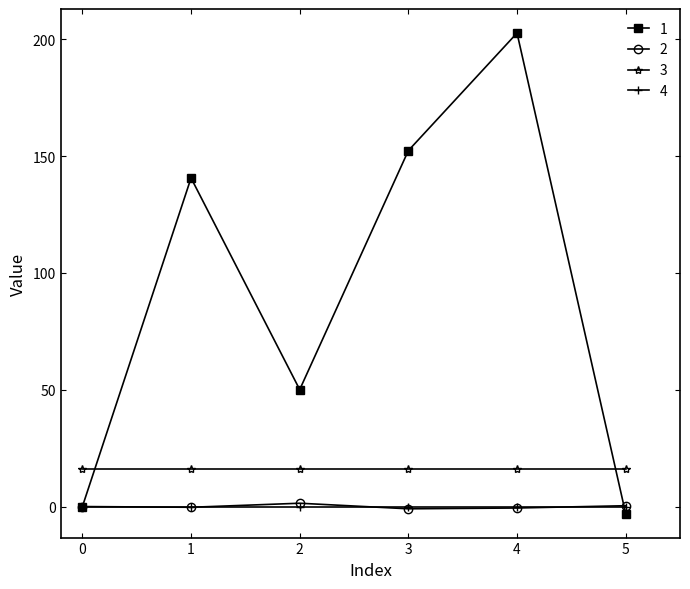

What is the greatest value displayed?

202.6